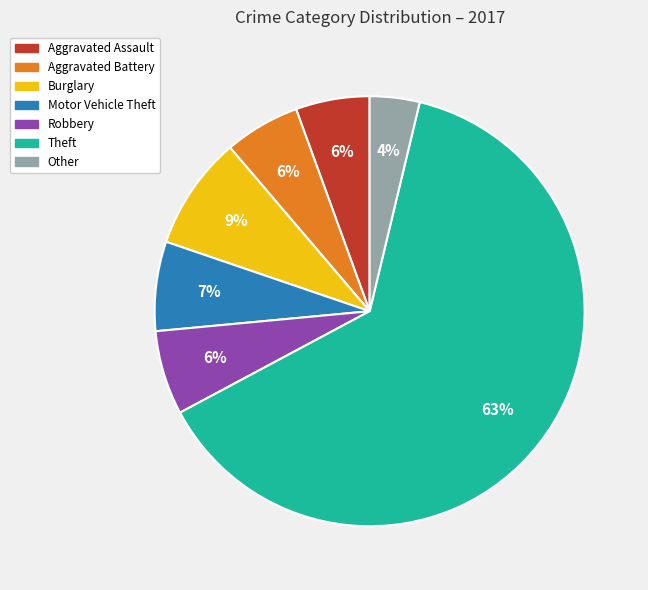

To the nearest percent, what is the difference between the Aggravated Assault and Burglary slice percentages?

3%